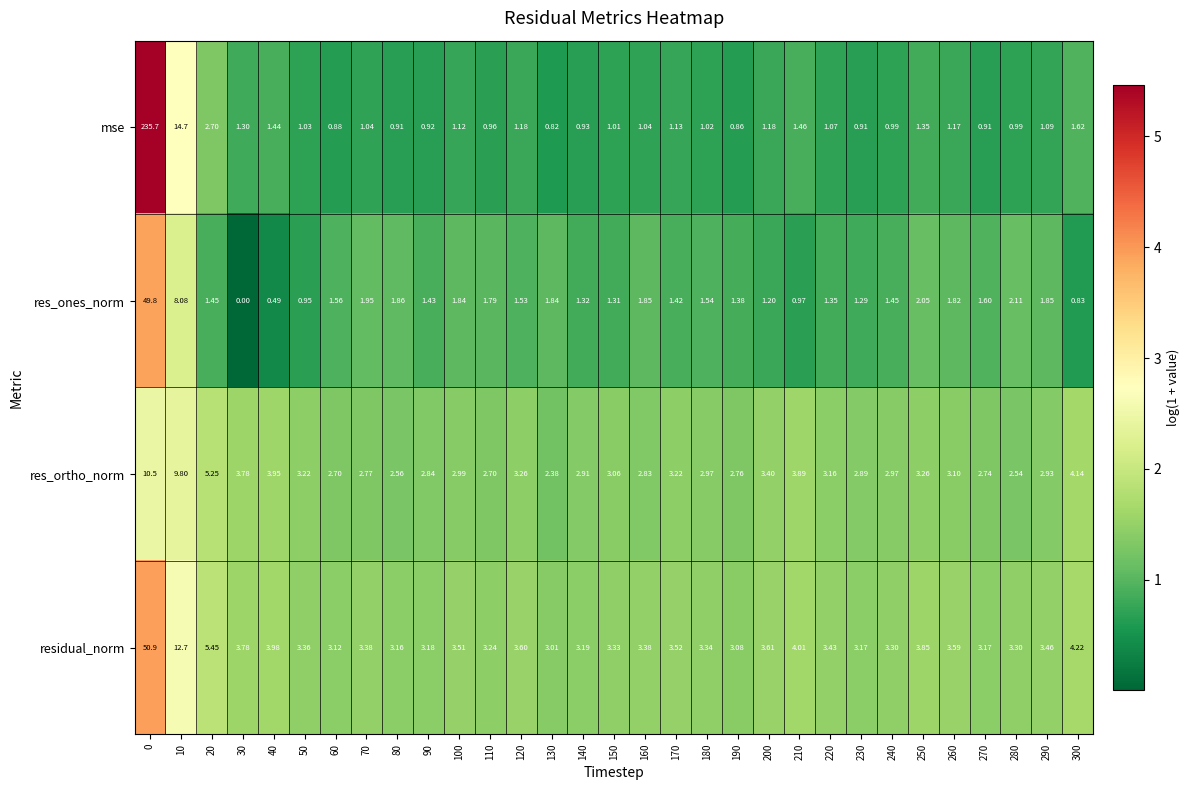

Which series changed the most between 200 and 240?

res_ortho_norm